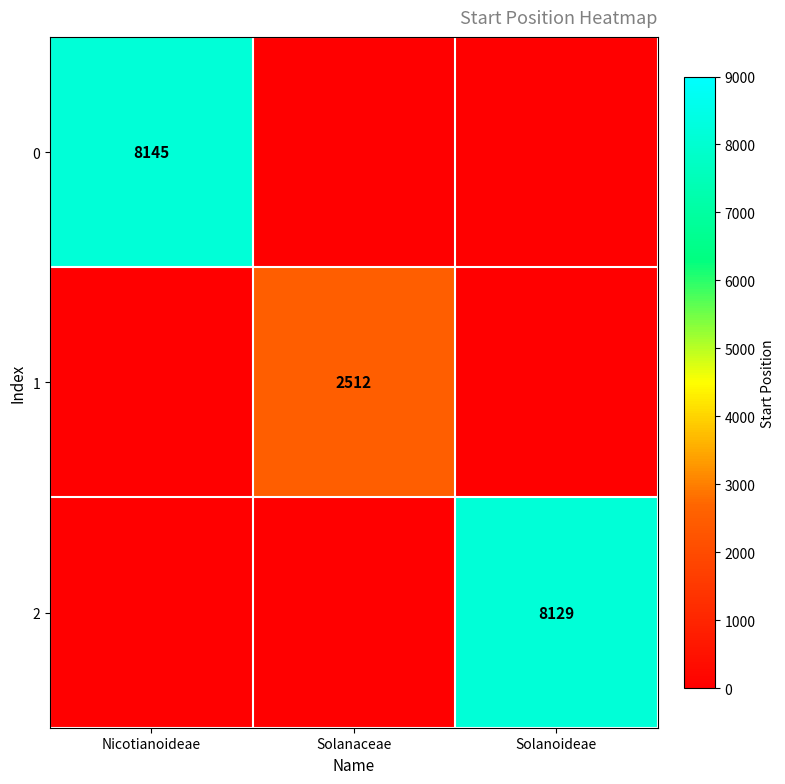

The 0 series shows 10655 at Nicotianoideae. True or false?

False